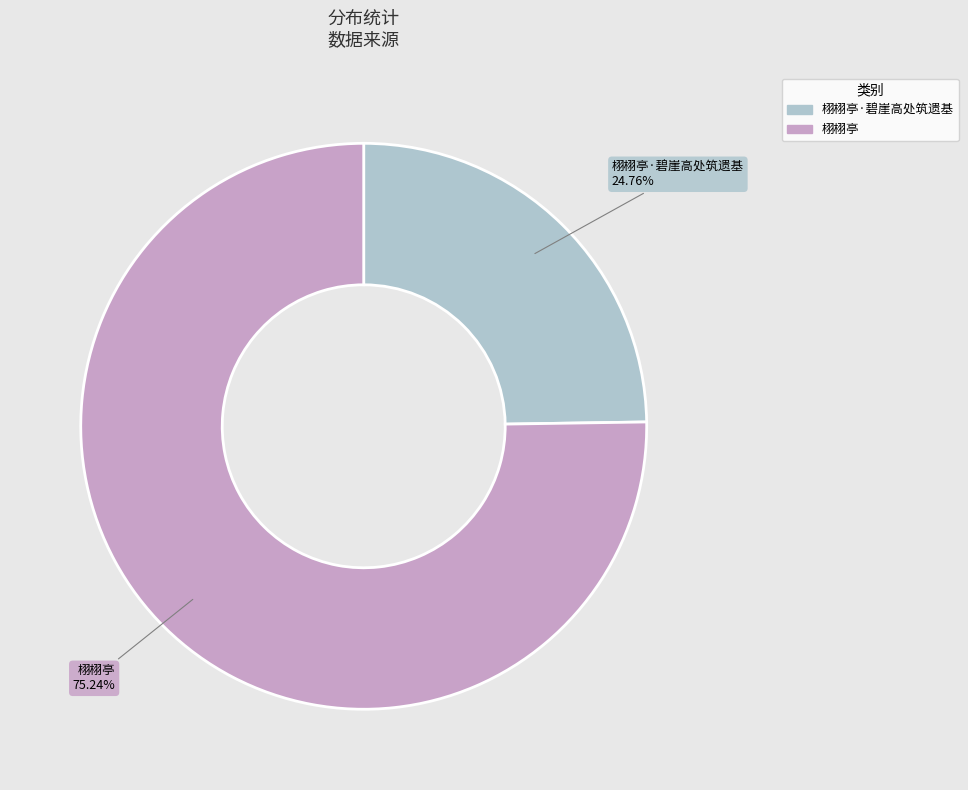

Which slice is the smallest?

栩栩亭·碧崖高处筑遗基